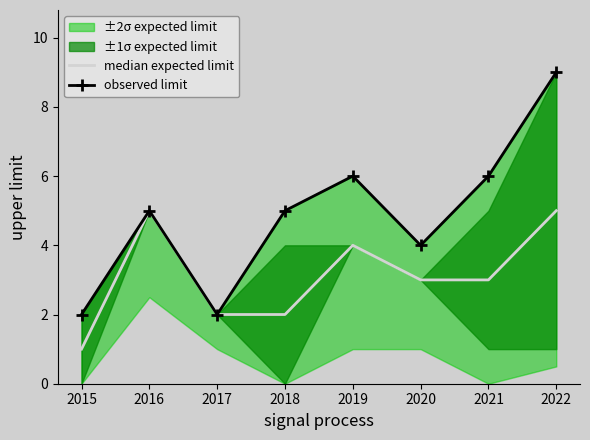

Reading right to left, list all the values displayed in this chart.

median expected limit: 2022=5	2021=3	2020=3	2019=4	2018=2	2017=2	2016=5	2015=1
observed limit: 2022=9	2021=6	2020=4	2019=6	2018=5	2017=2	2016=5	2015=2